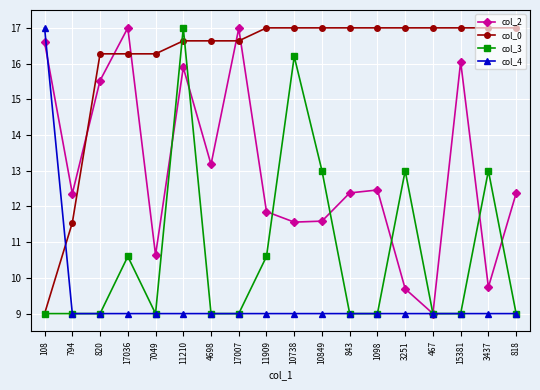

The value of col_4 at 10849 is 9.0. True or false?

True